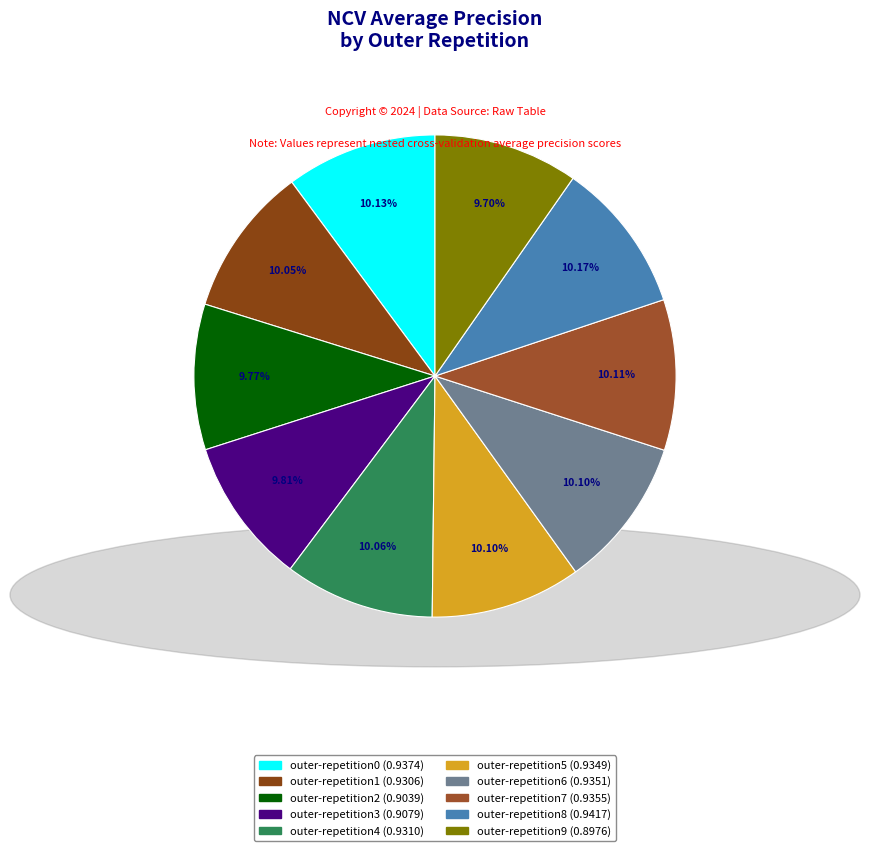

How many segments does this pie chart have?

10